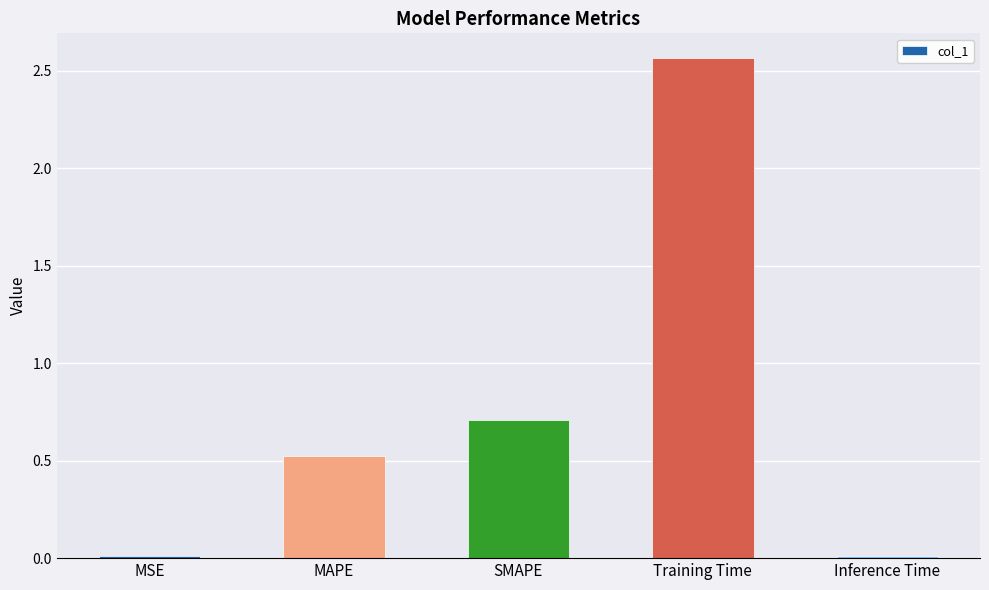

At which category does the chart reach its peak across all series?

Training Time